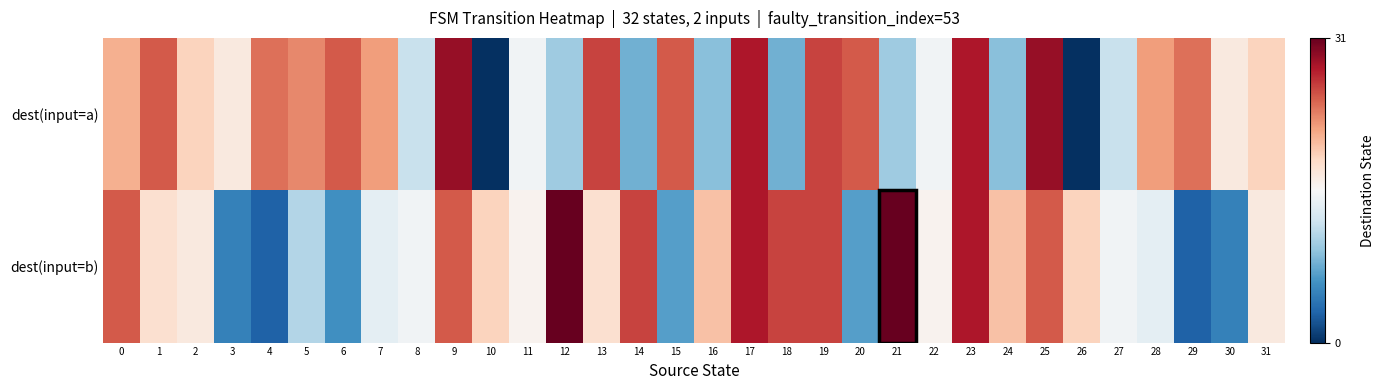

At 15, list the series in order from smallest to largest.

dest(input=b), dest(input=a)